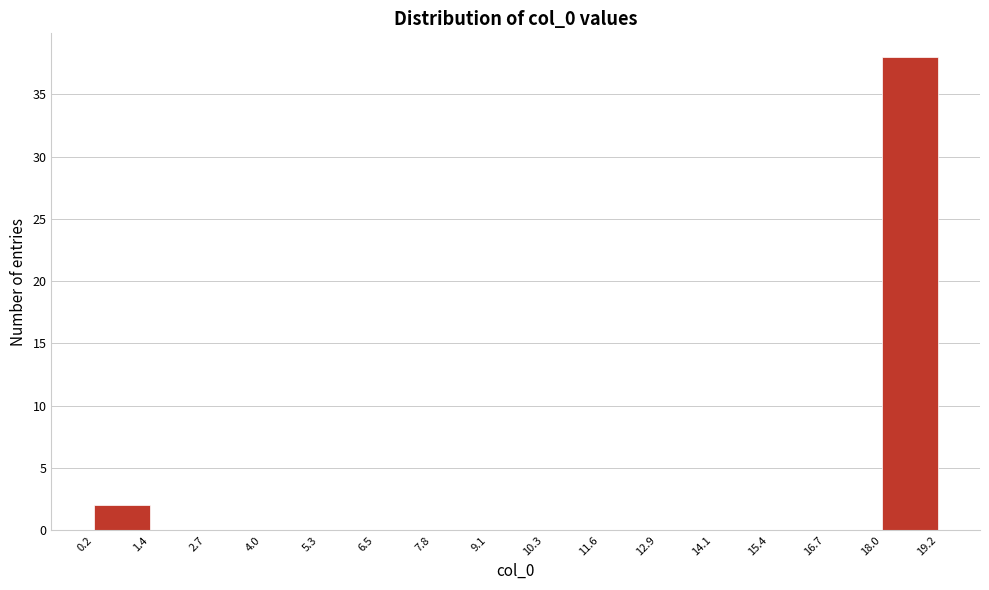

What is the height of the bar covering 18.0 to 19.2 on the x-axis? The values are not printed on the chart, so give them approximately, as read against the axis.

38